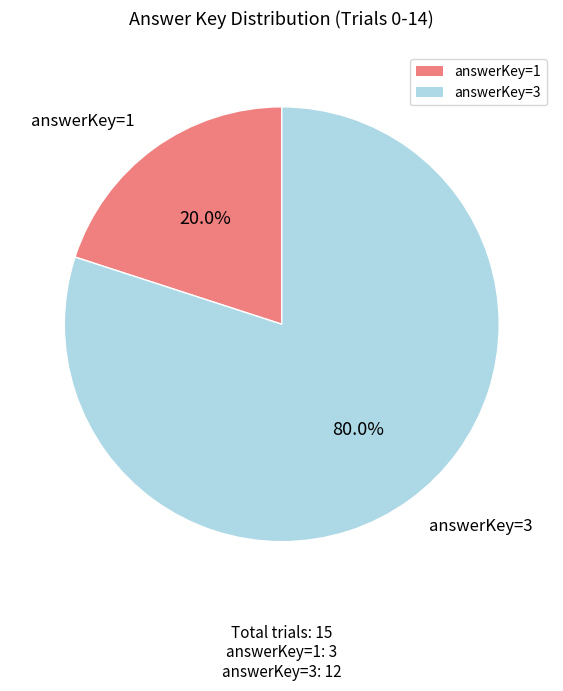

True or false: answerKey=3 accounts for 80% of the total.

True